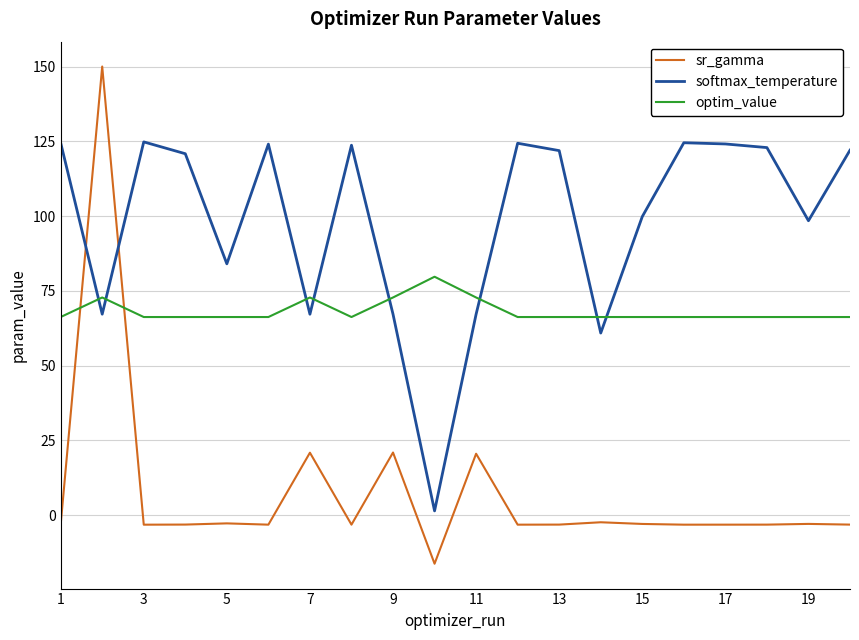

Which series has the largest range (max minus min)?

sr_gamma